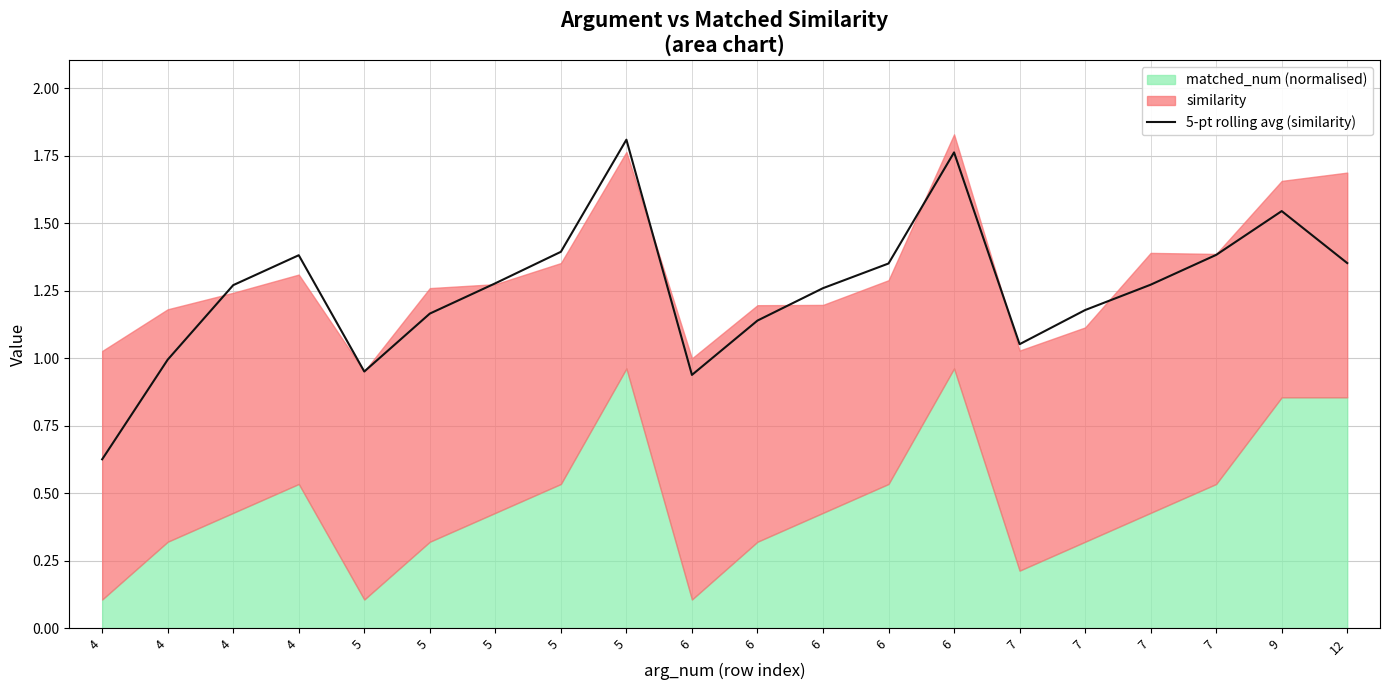

Which label corresponds to the smallest value in the chart?

4